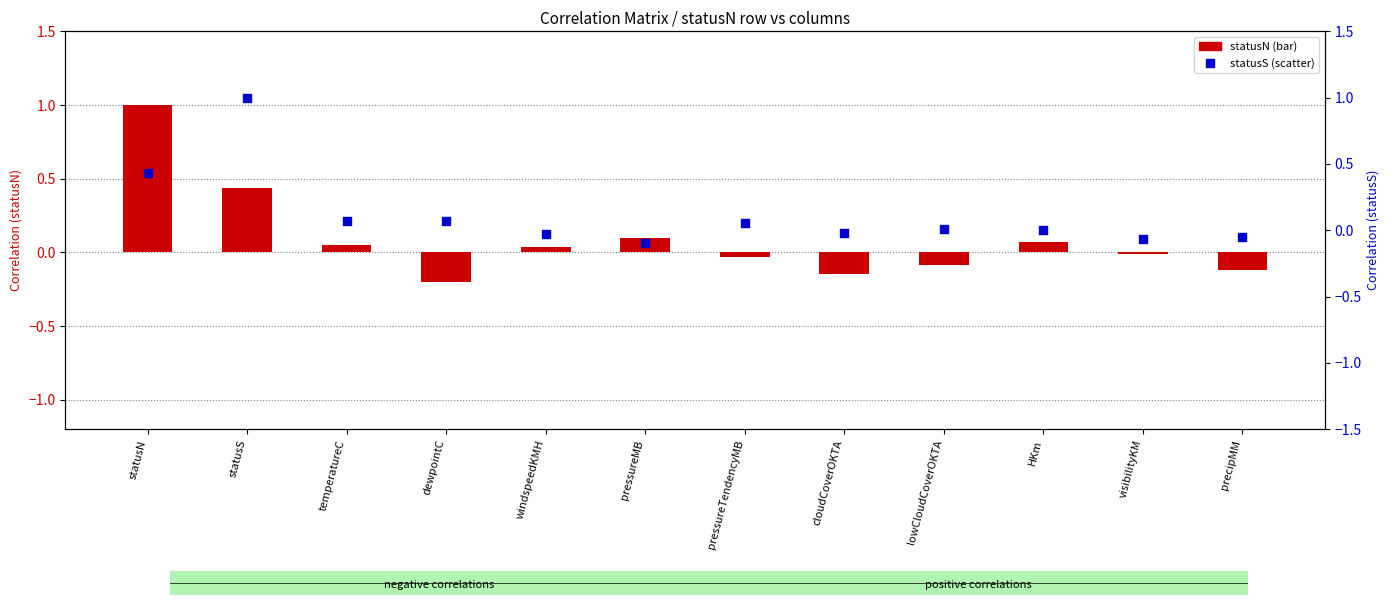

What are all the series names shown in the legend?

statusN, statusS